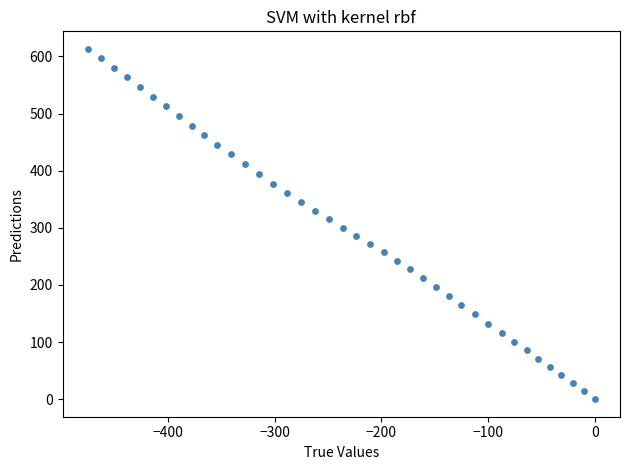

What is the range of Y values (max minus min)?

613.3